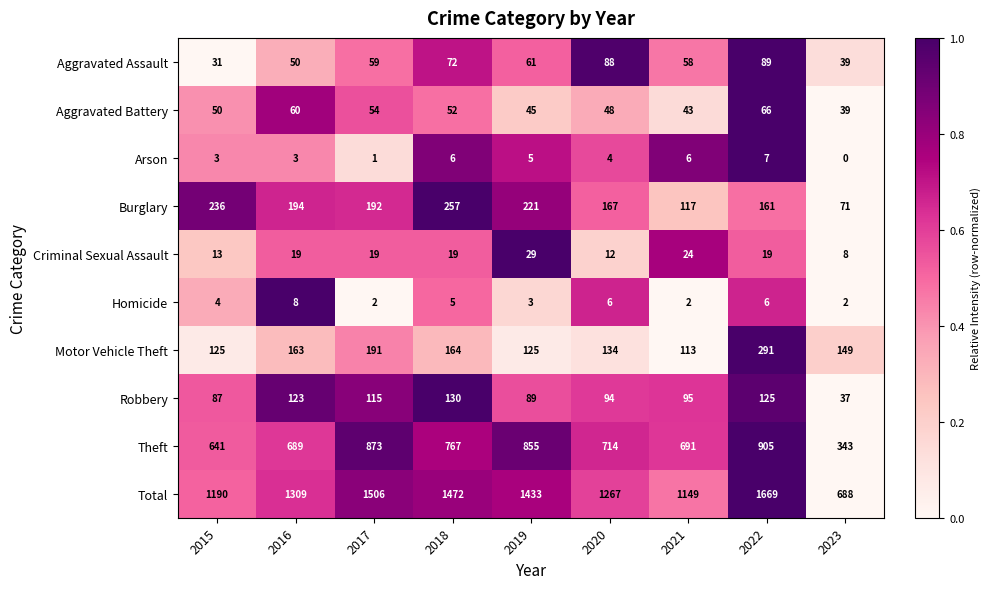

Which series has the largest total across all categories?

Total